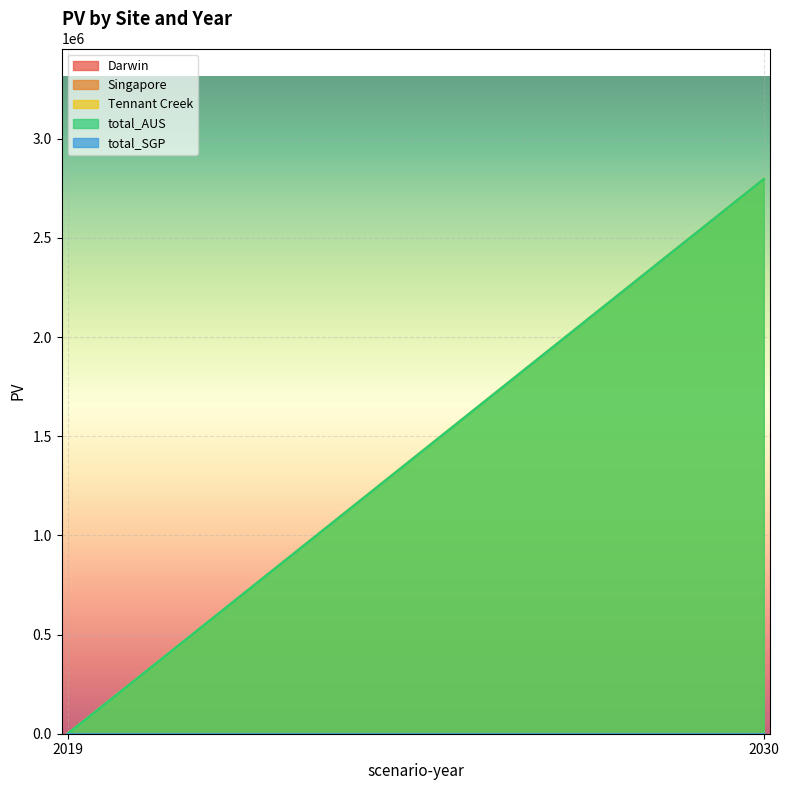

What is the greatest value displayed?

2795610.0